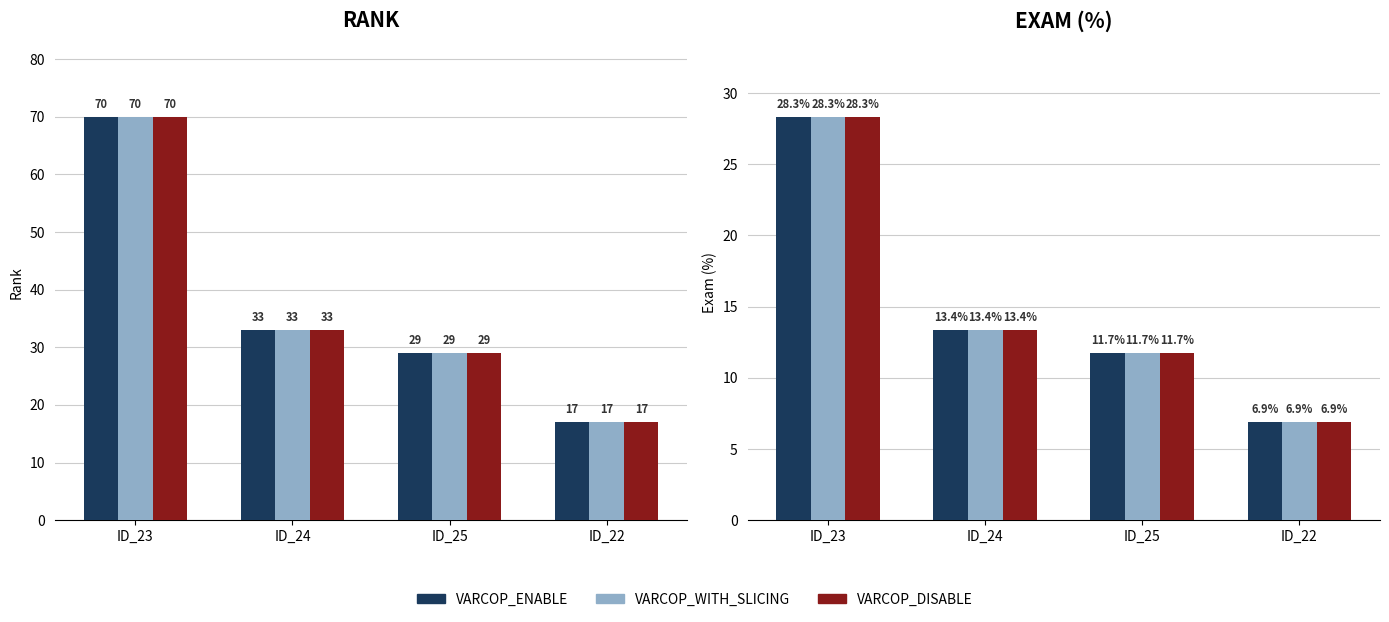

What is the label of the 1st bar from the left?

ID_23